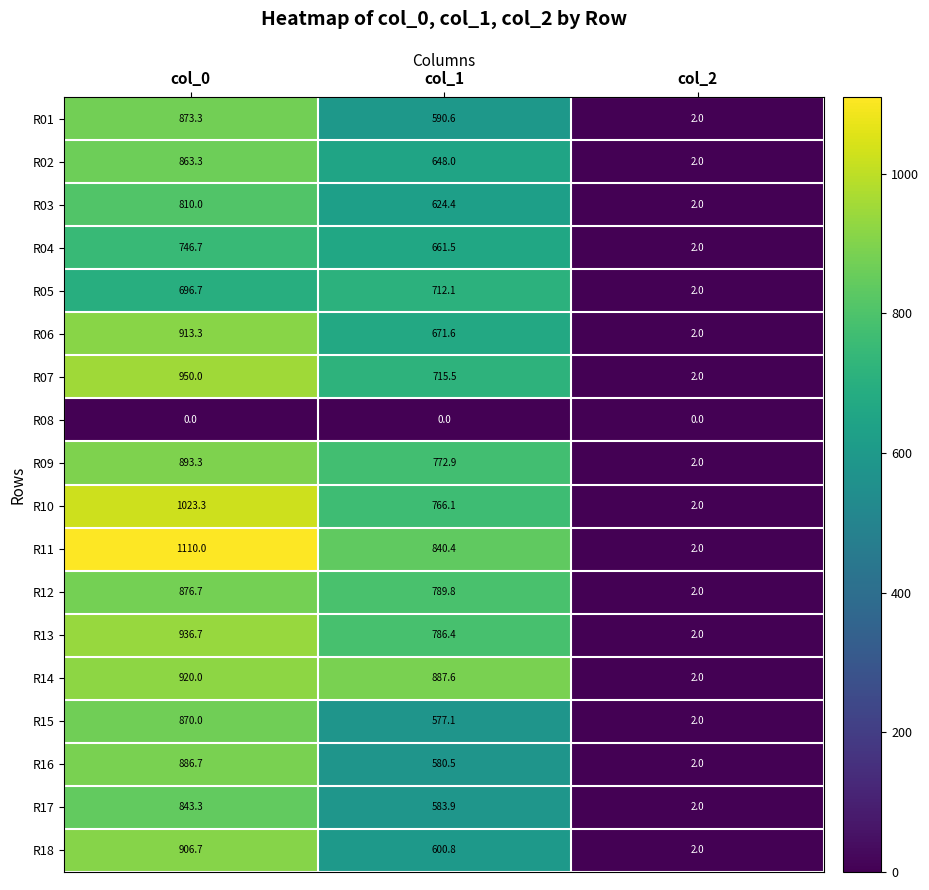

Rank the series by their maximum value, from lowest to highest.

R08, R05, R04, R03, R17, R02, R15, R01, R12, R16, R09, R18, R06, R14, R13, R07, R10, R11